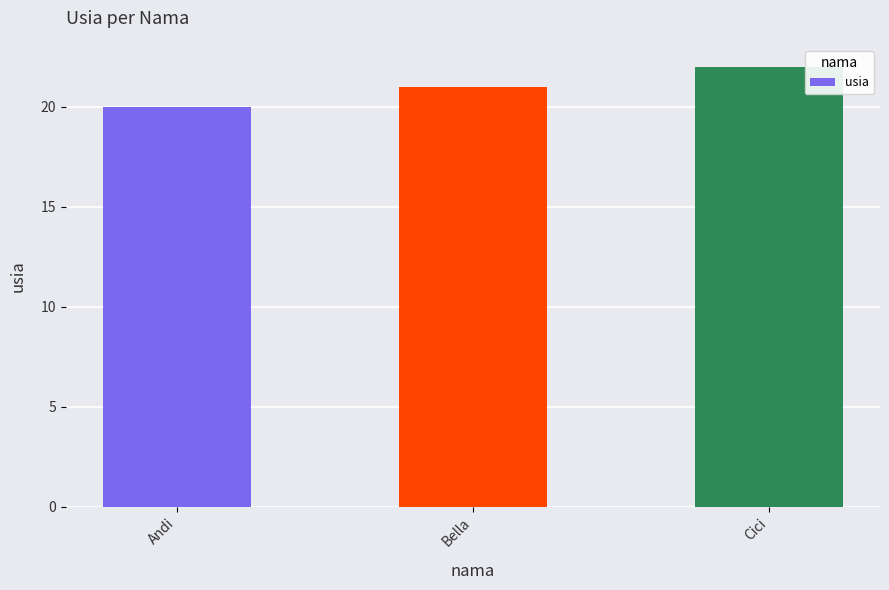

What value does the data have at Cici?

22